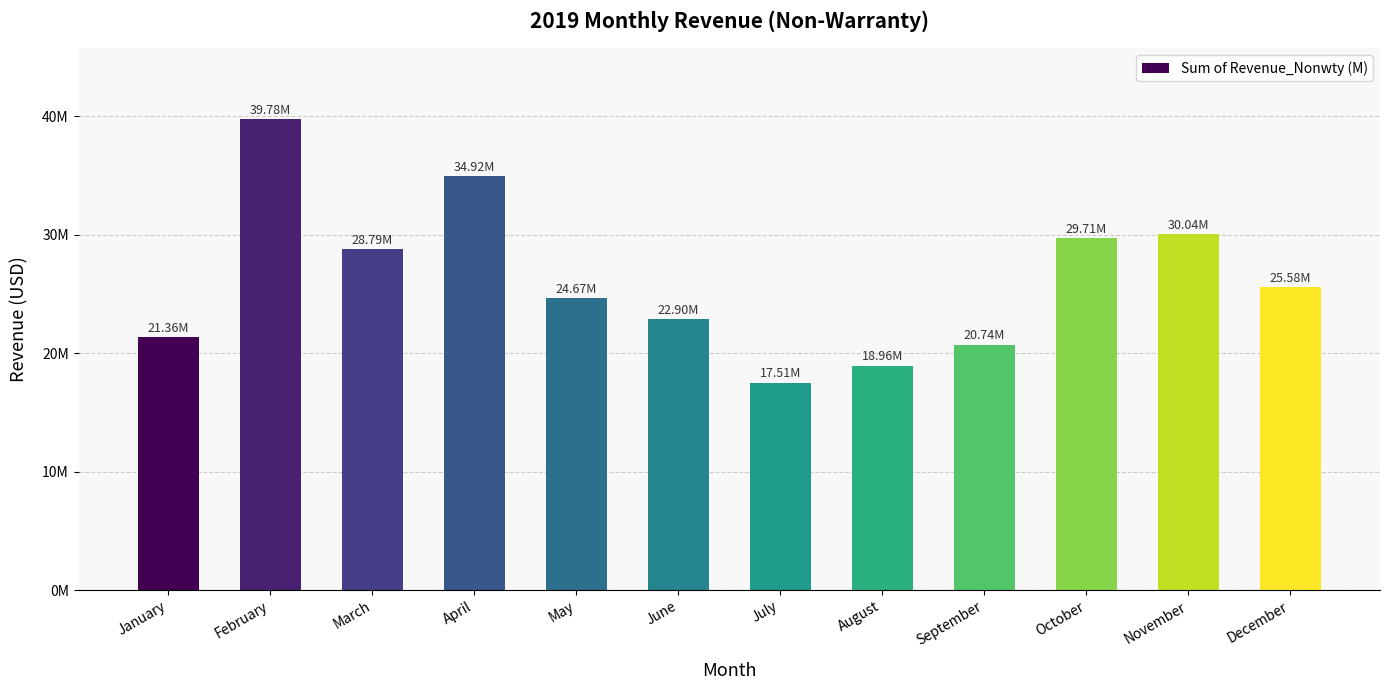

Does the chart contain any negative values?

No